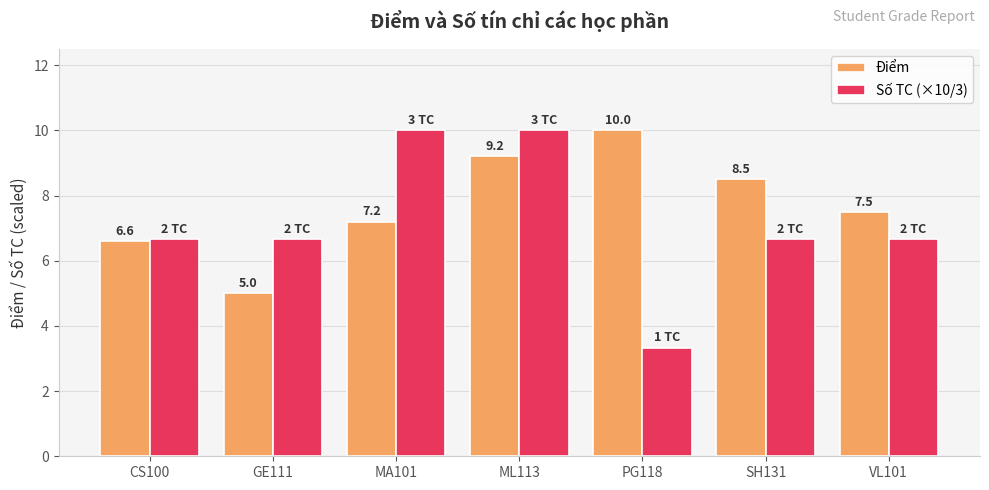

What is the label of the 4th bar from the right?

ML113